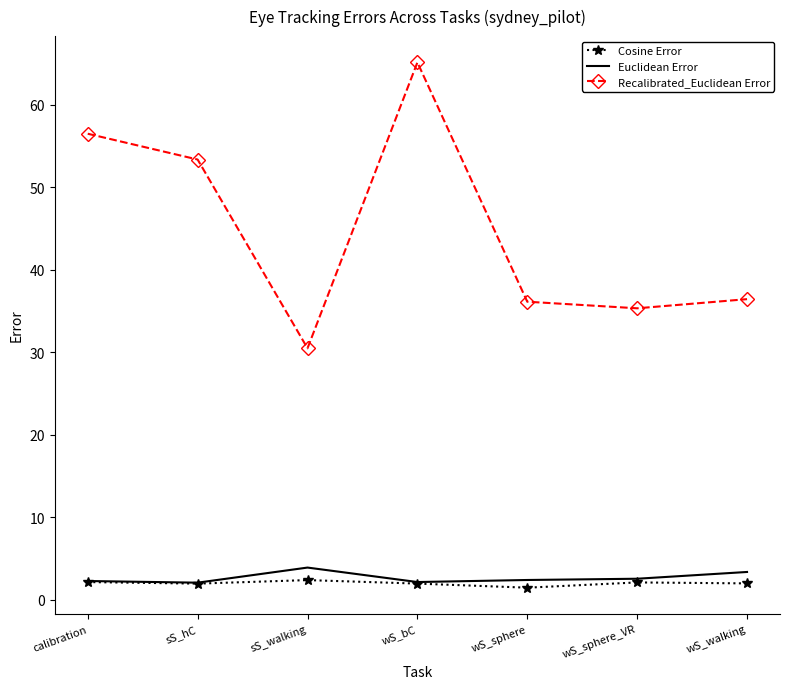

What position from the right is wS_bC?

4